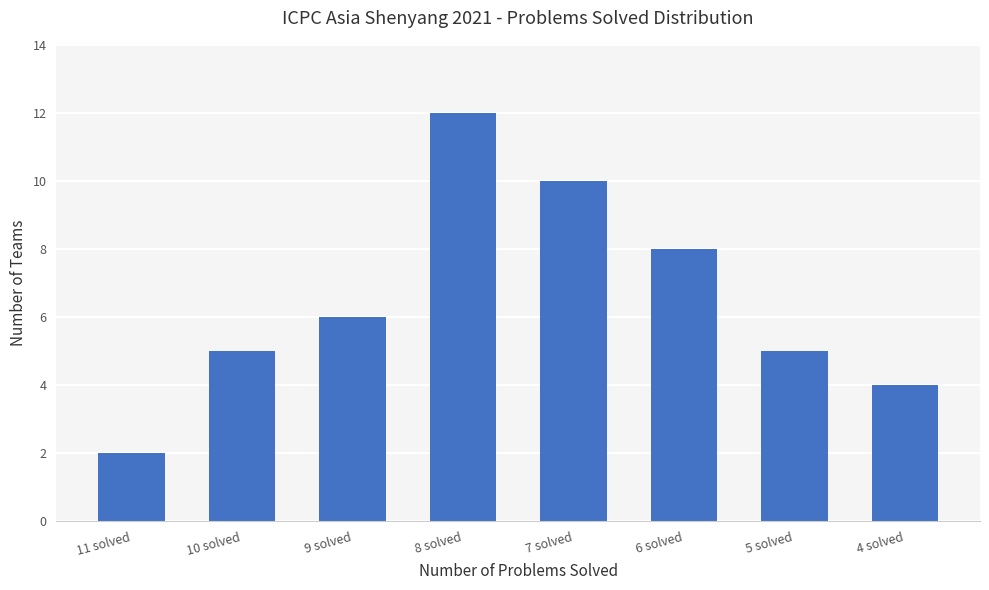

What is the difference between the values at 8 solved and 10 solved?

7